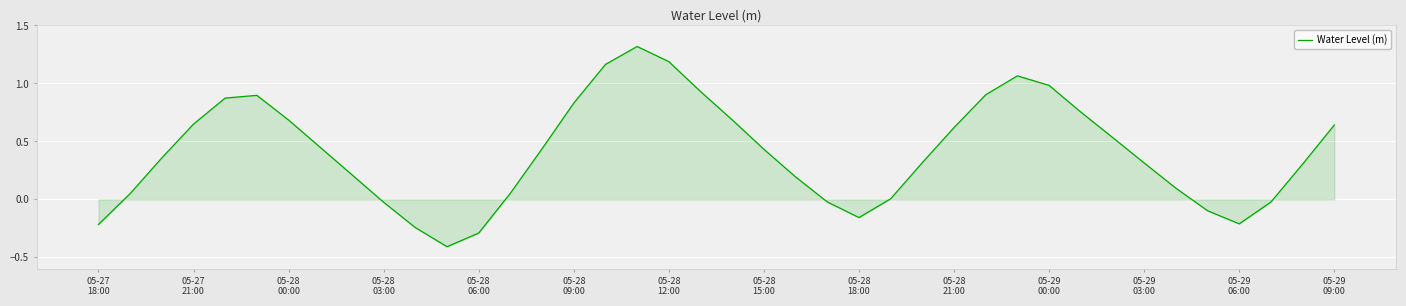

What is the minimum value shown in the chart?

-0.4